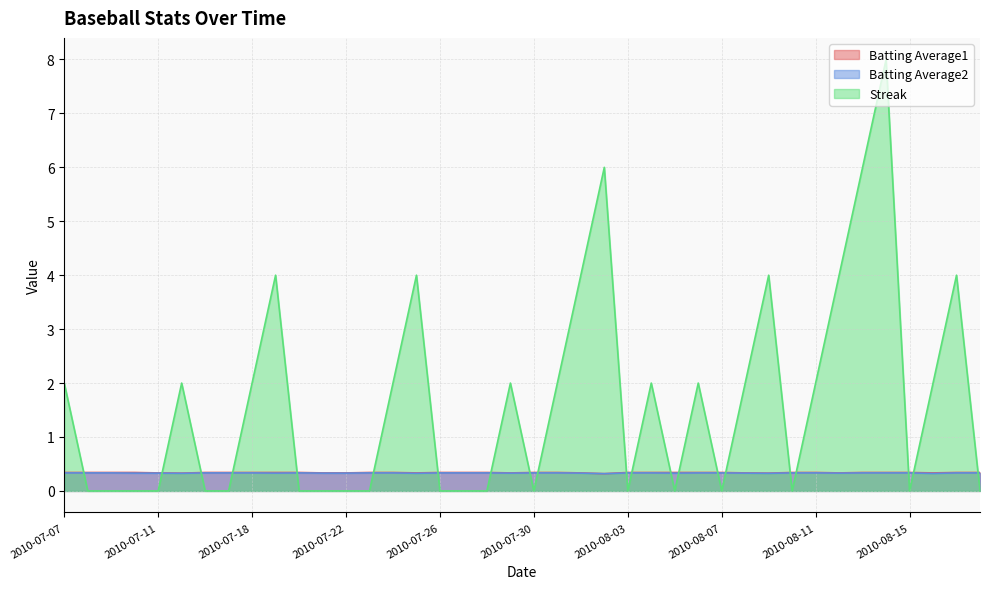

How many data points in Streak are above 2?

9